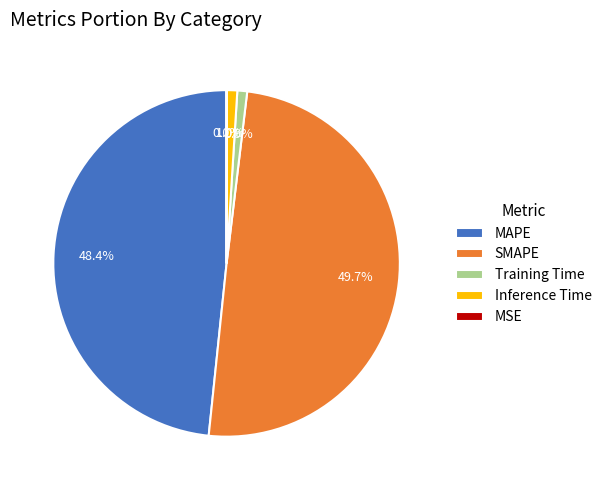

To the nearest percent, what is the difference between the largest and smallest slice percentages?

50%